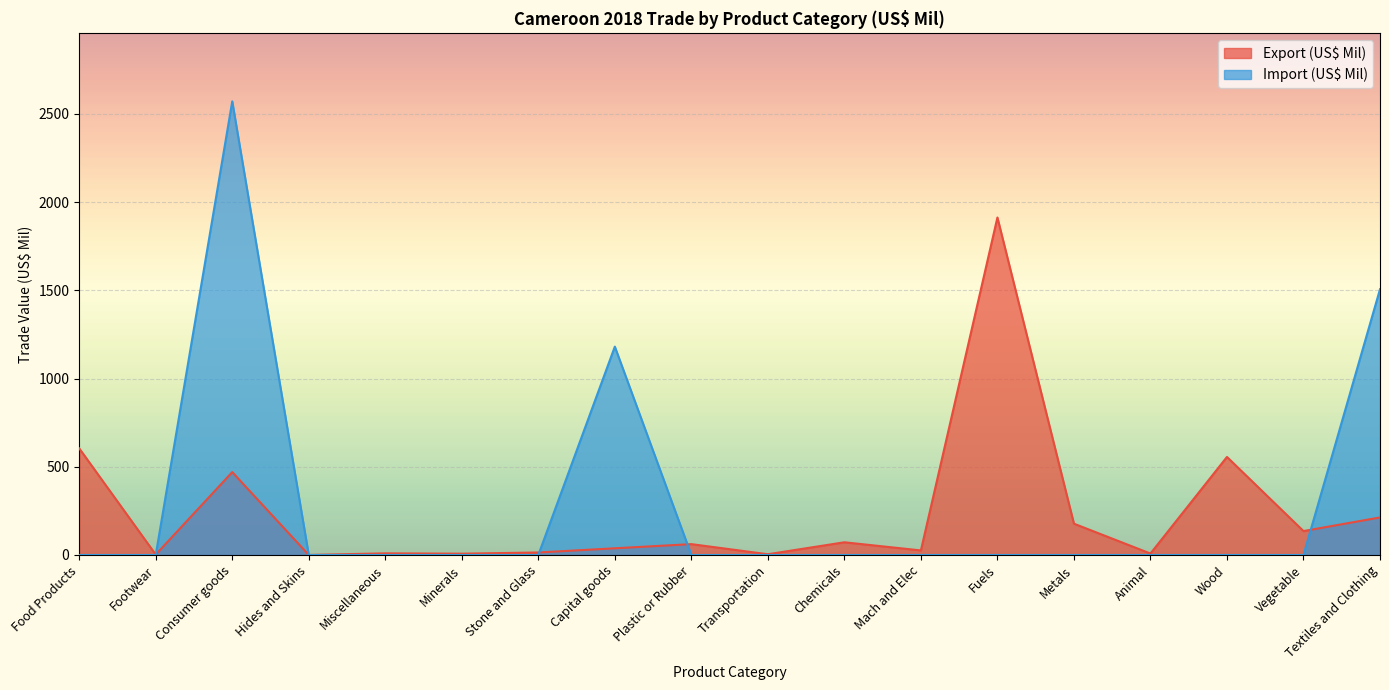

Is the value of Import (US$ Mil) at Hides and Skins greater than the value of Export (US$ Mil) at Minerals?

No